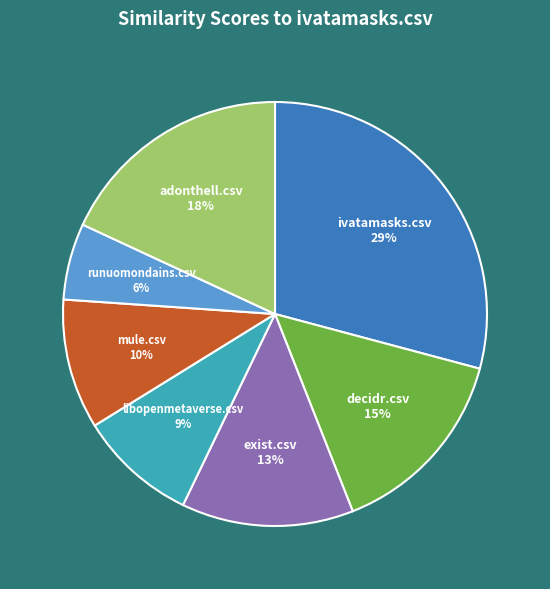

Is there a majority slice in this chart?

No